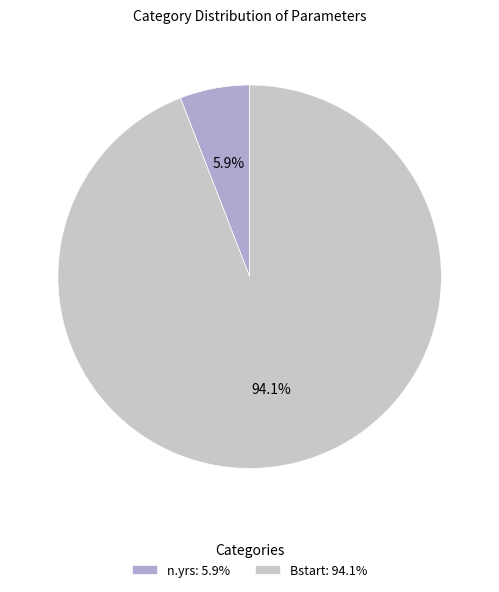

Rank the categories by value from highest to lowest.

Bstart, n.yrs